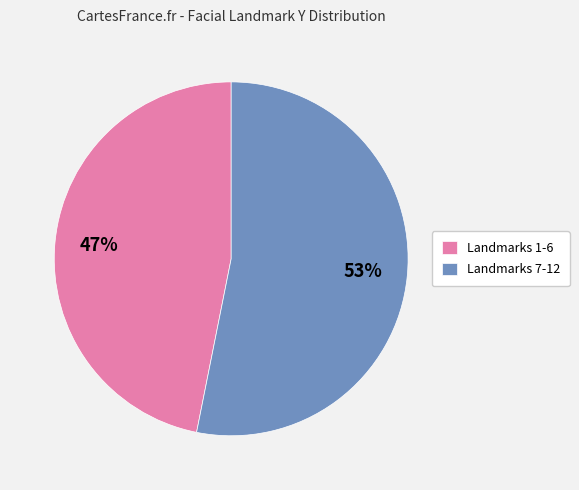

To the nearest percent, what is the average slice percentage?

50%